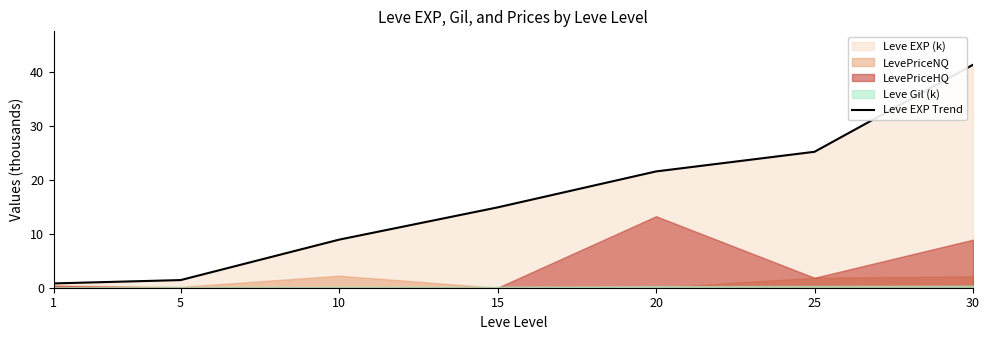

The value at 25 is 25.2. True or false?

True